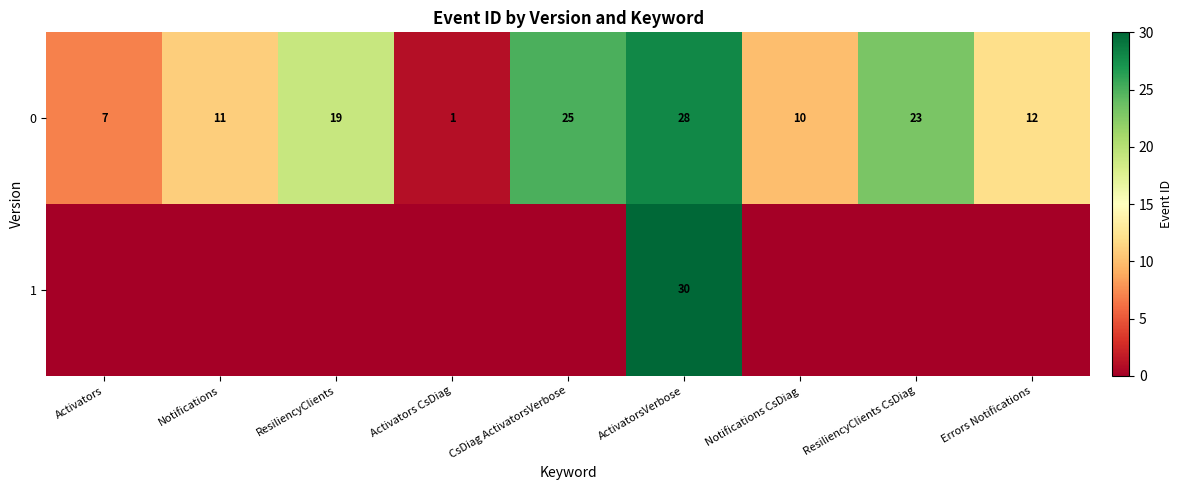

What is the difference between the 0 values at Errors Notifications and ResiliencyClients?

7